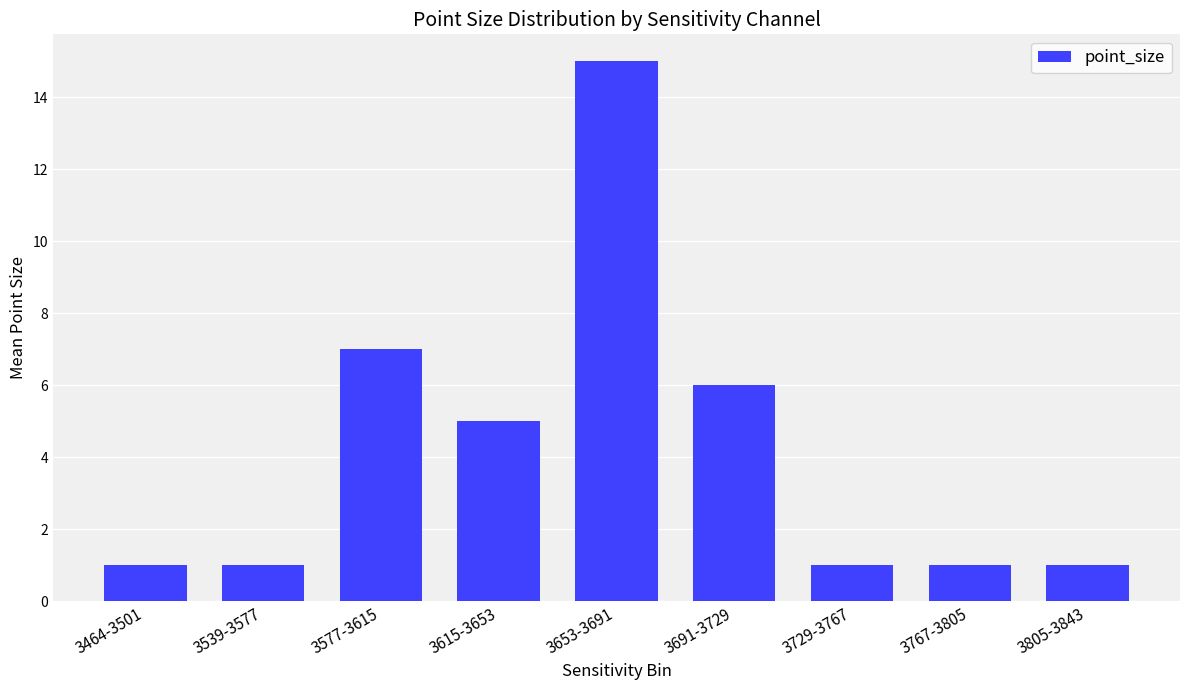

What is the difference between the values at 3615-3653 and 3805-3843?

4